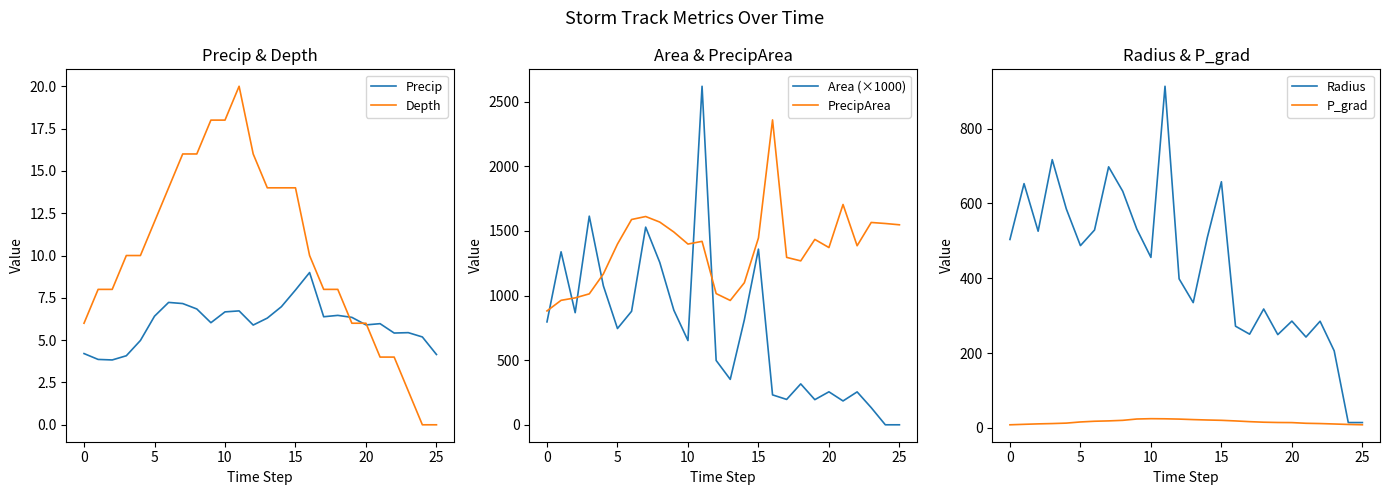

What is the spread (max minus min) of values at 8?

1561.2